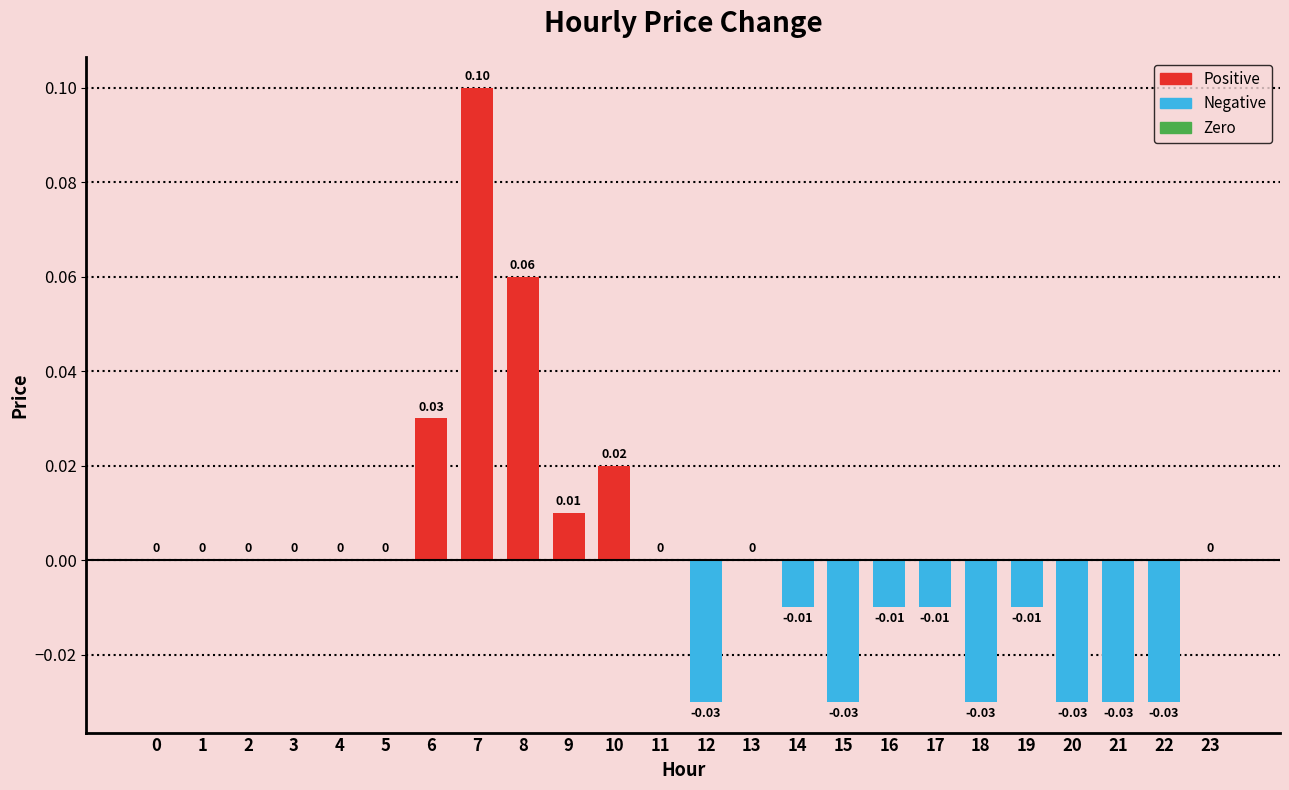

Is it true that the value at 21 is -0.0?

True